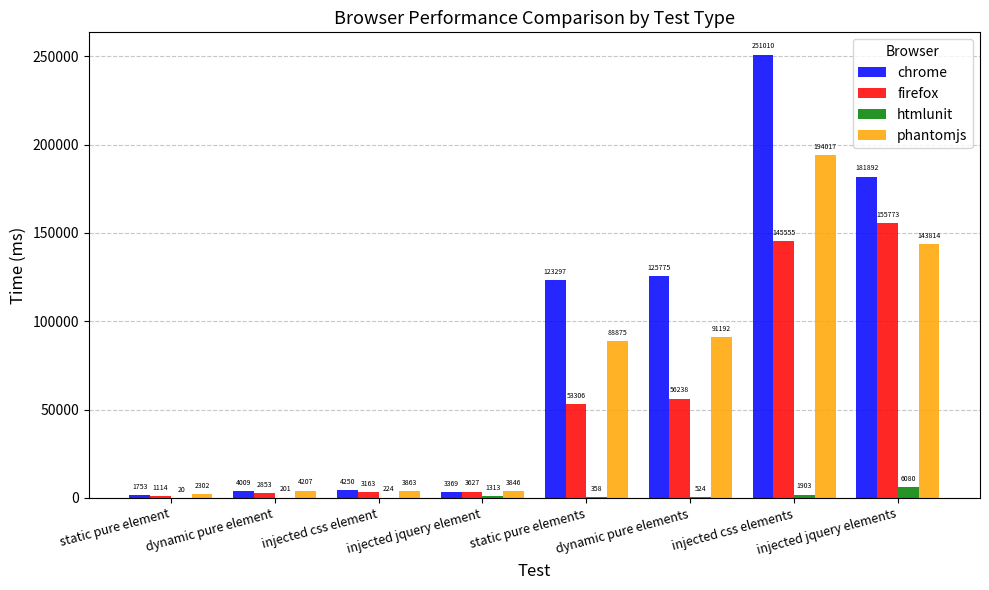

What are all the series names shown in the legend?

chrome, firefox, htmlunit, phantomjs